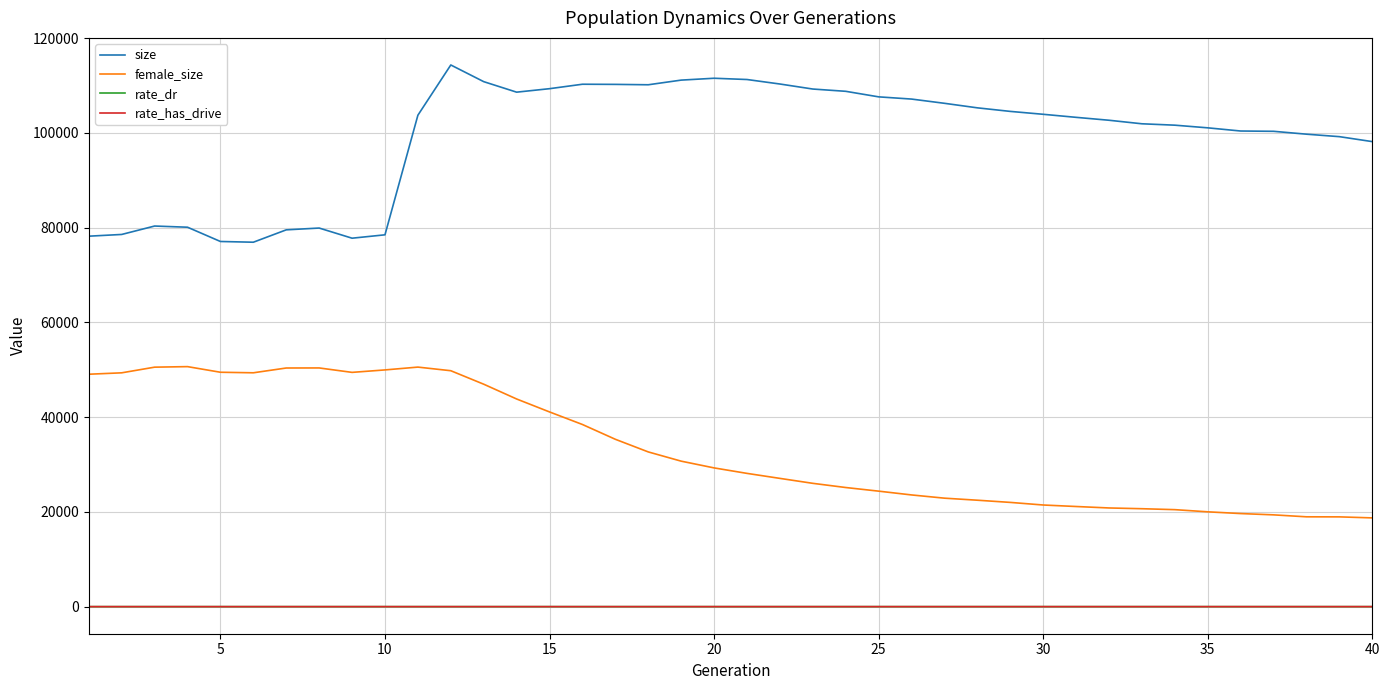

True or false: size and rate_dr cross at least once.

False